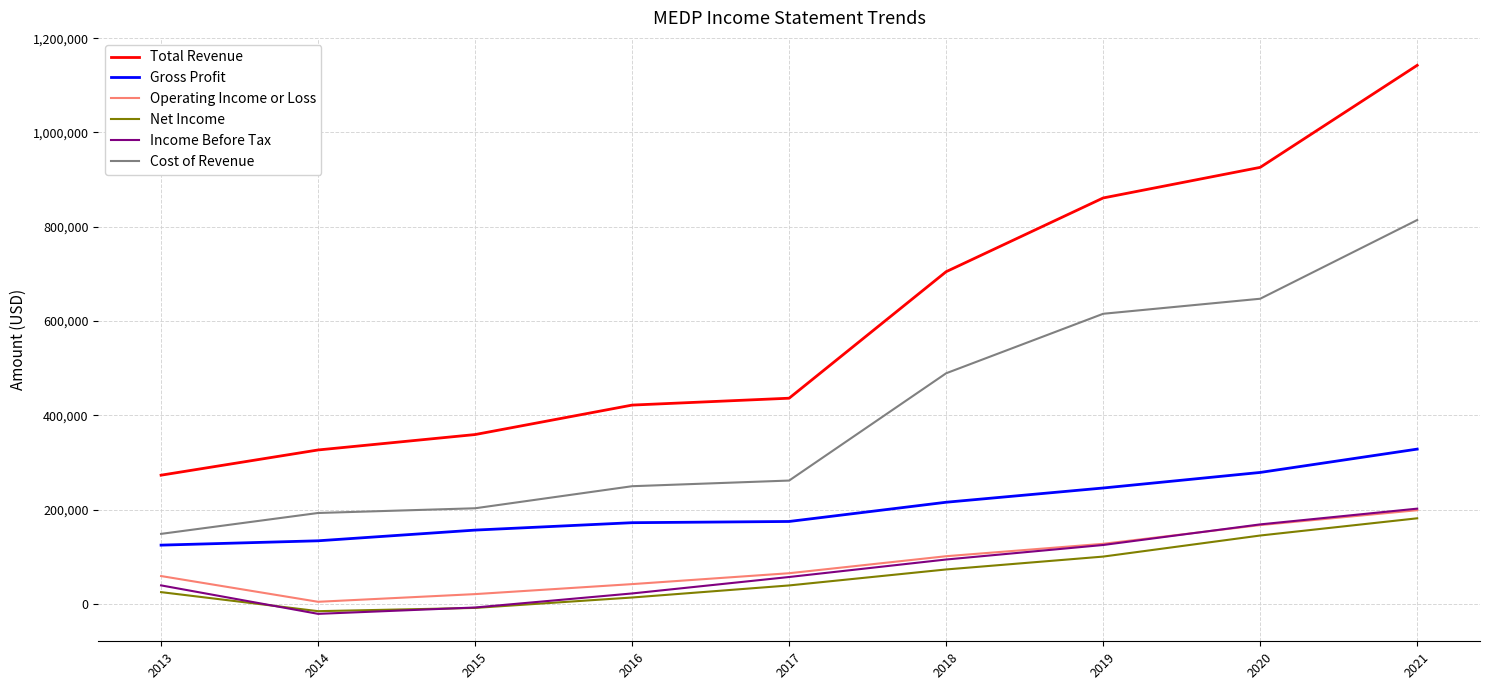

Which label corresponds to the largest value in the chart?

2021